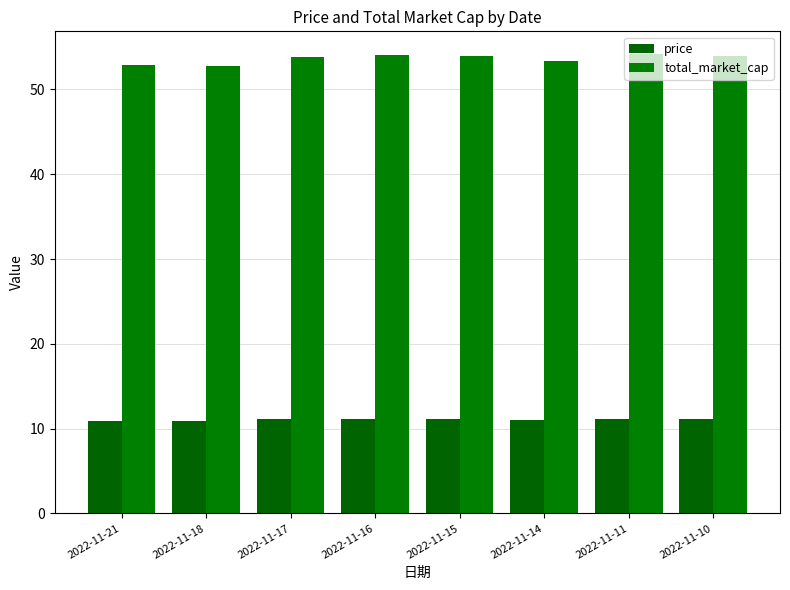

How many distinct data groups are displayed?

2